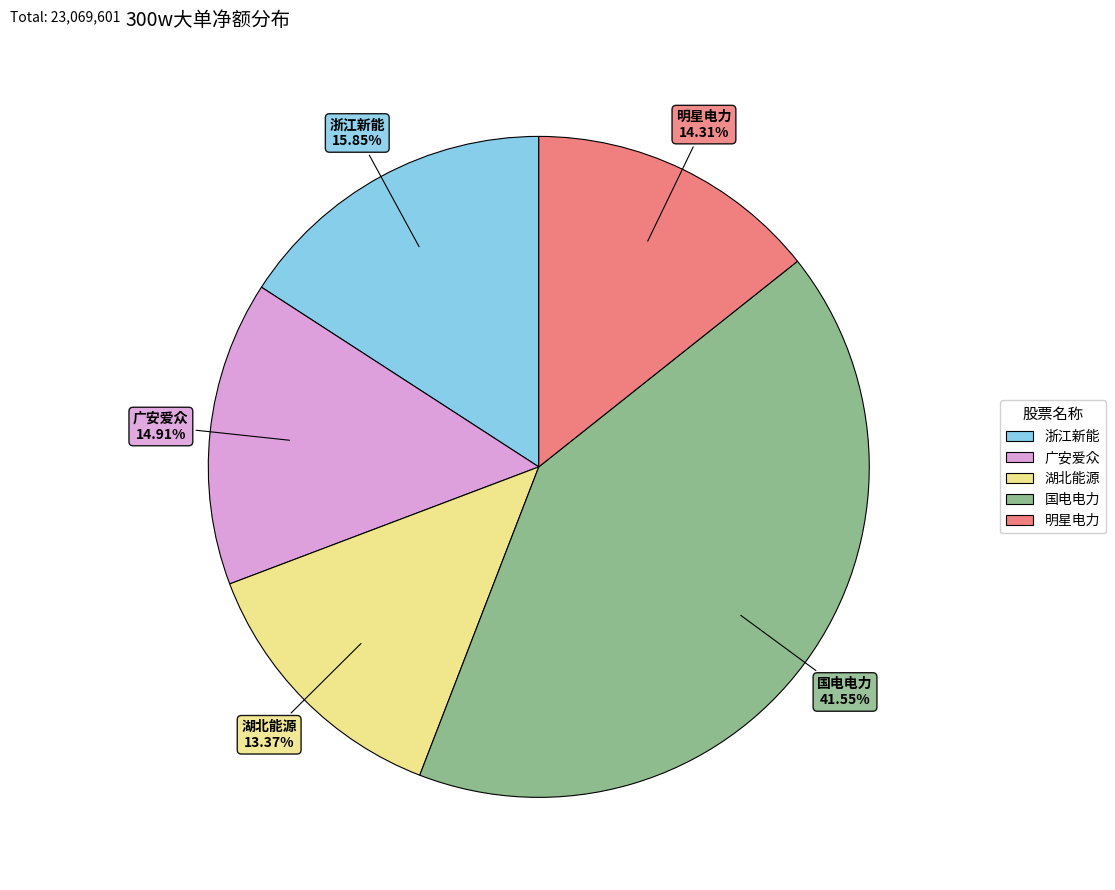

Is there a majority slice in this chart?

No